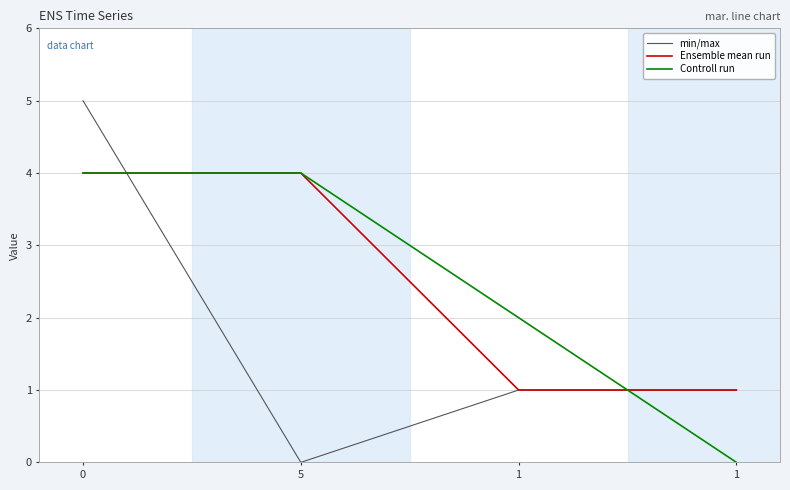

What are all the series names shown in the legend?

min/max, Ensemble mean run, Controll run